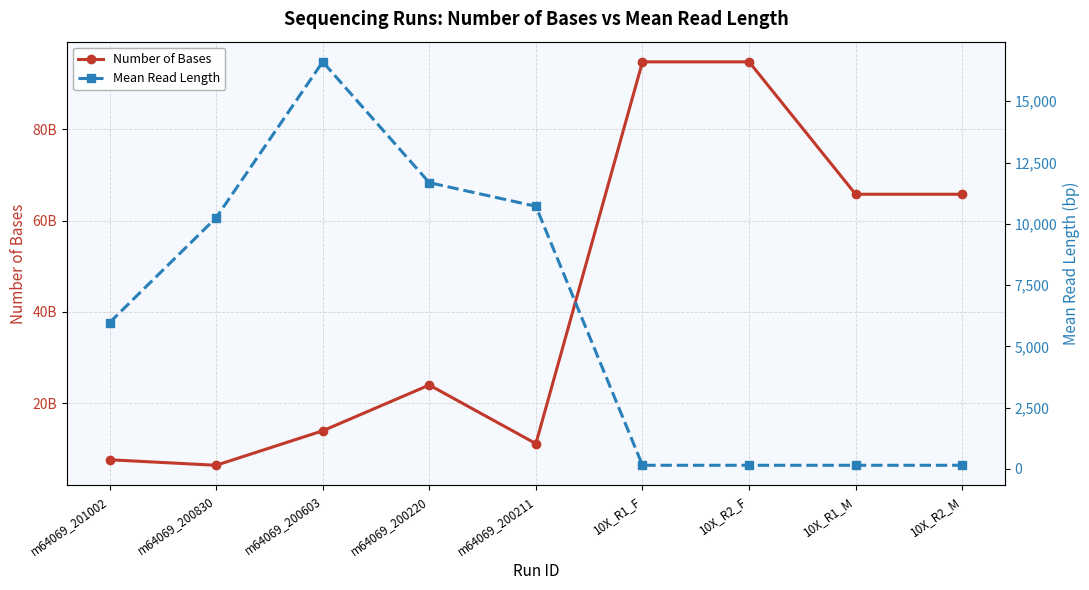

At which label is Mean Read Length closest to 8379?

m64069_200830